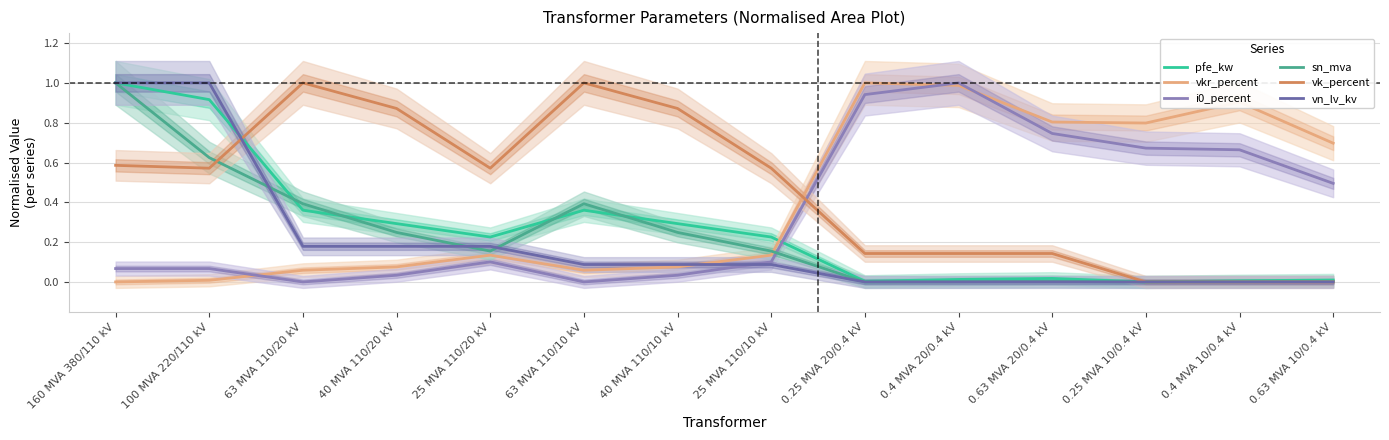

What is the difference between the highest and lowest values at 40 MVA 110/10 kV?

0.8